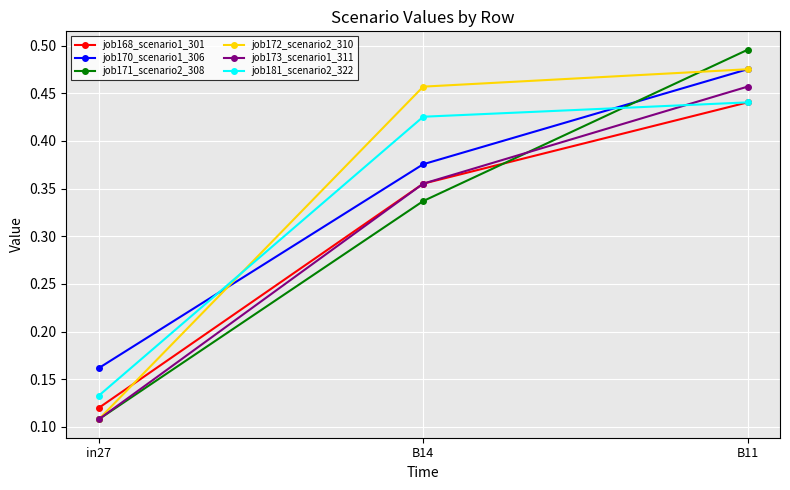

Where is job172_scenario2_310 nearest to the value 0?

in27